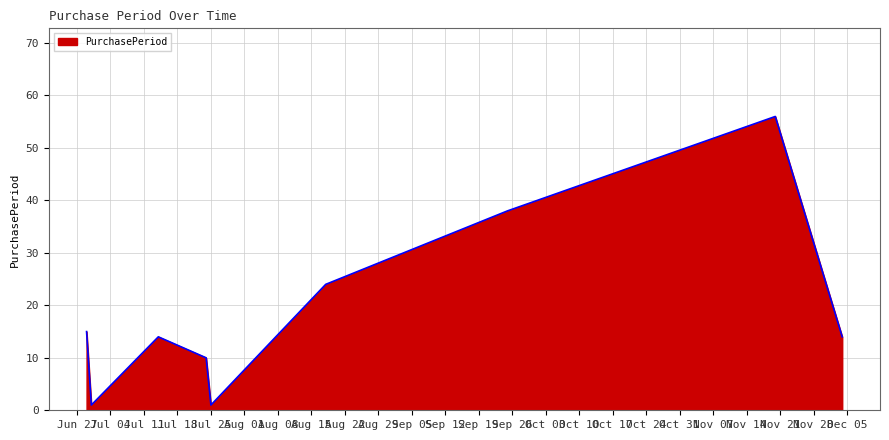

What is the minimum value shown in the chart?

1